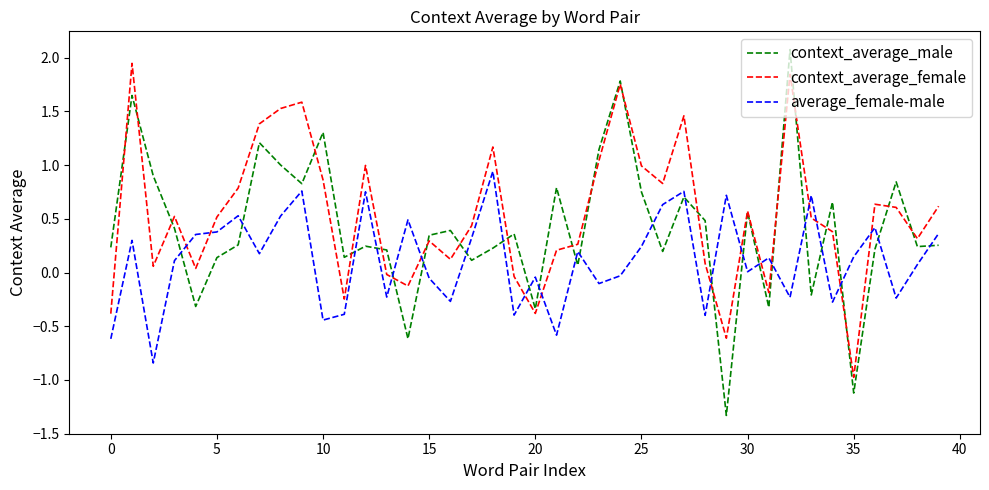

What is the maximum value shown in the chart?

2.1